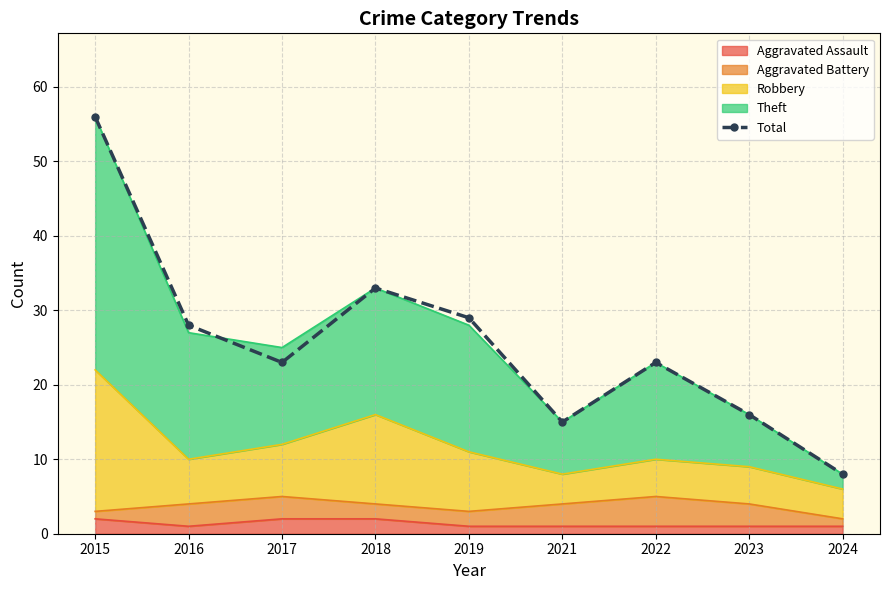

List the labels in order of value, largest first.

2015, 2018, 2019, 2016, 2017, 2022, 2023, 2021, 2024